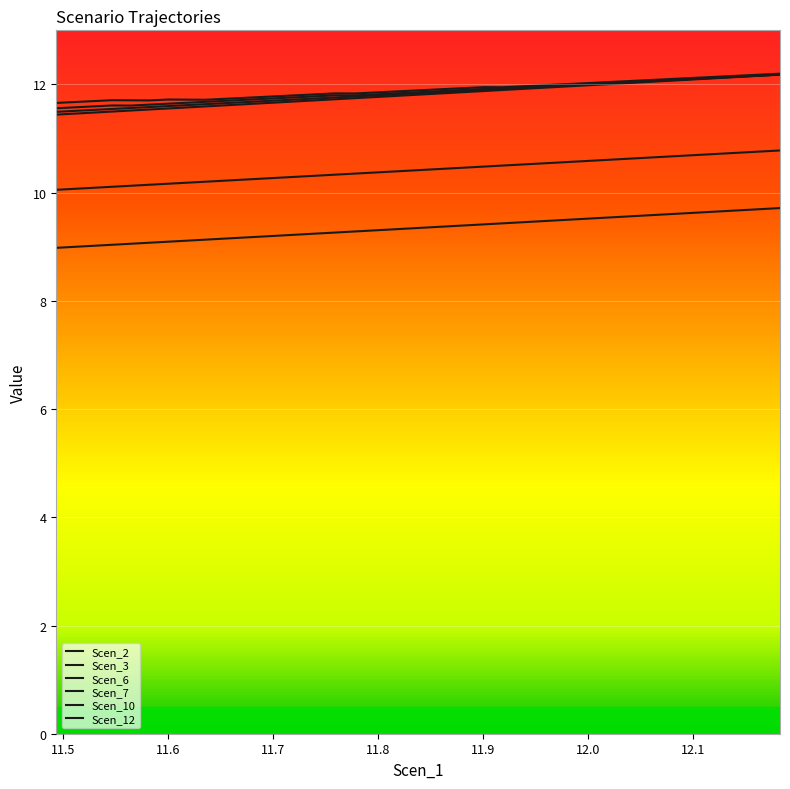

True or false: Scen_7 and Scen_6 intersect in this chart.

False